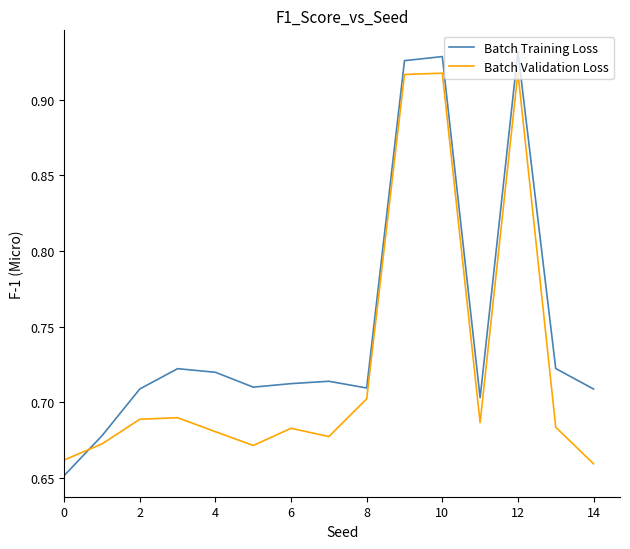

Rank the series by their average value, from highest to lowest.

Batch Training Loss, Batch Validation Loss